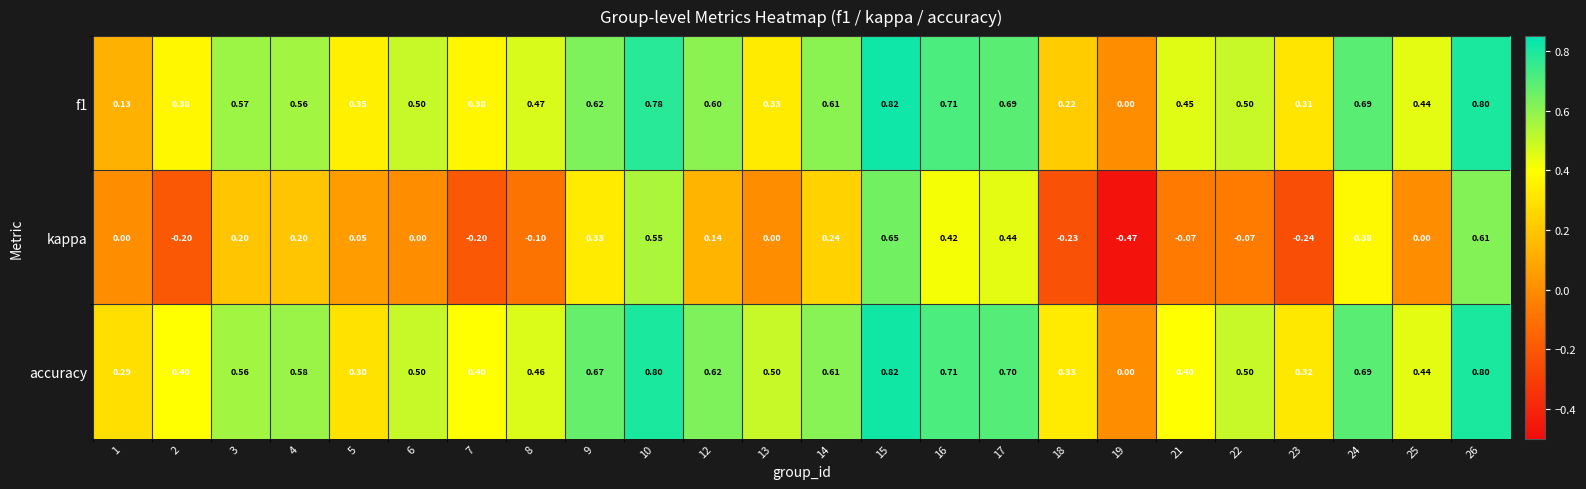

Which series changed the most between 12 and 25?

accuracy